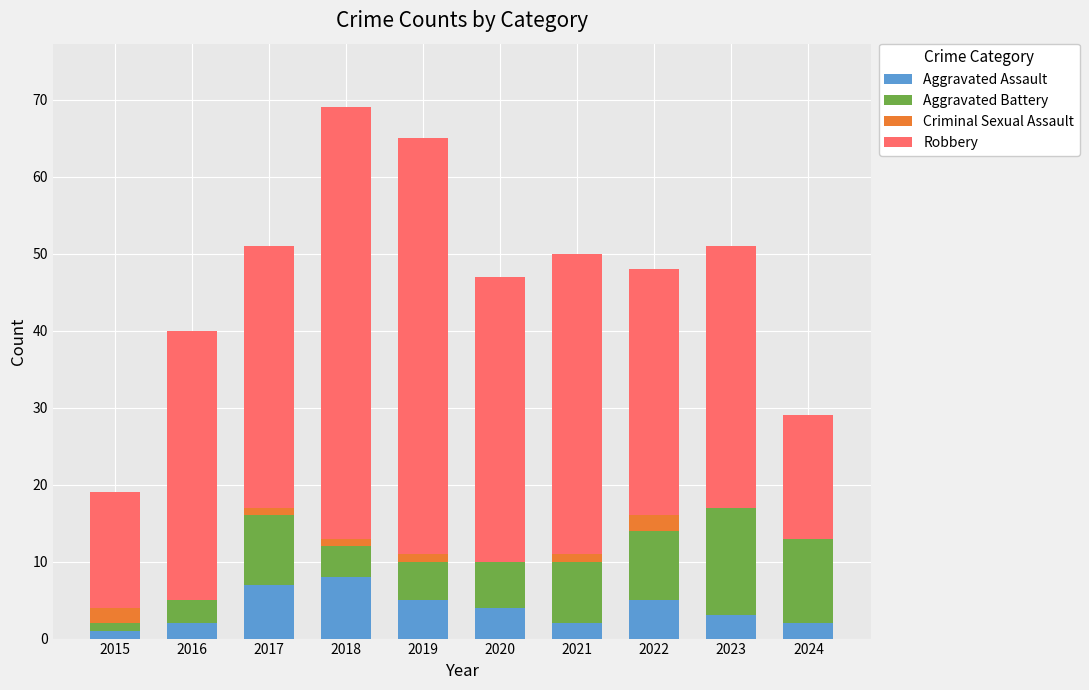

Does the chart contain stacked bars?

Yes